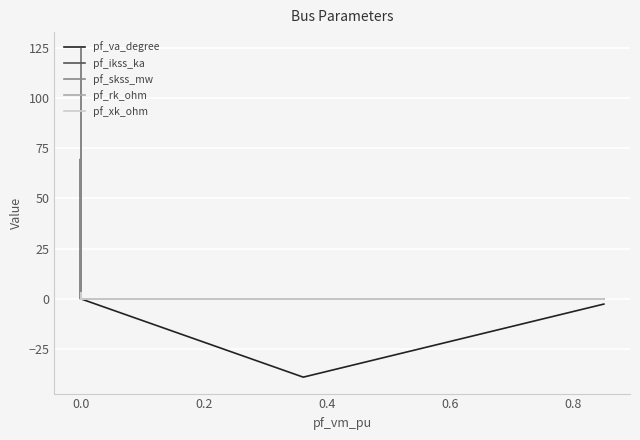

Which series has the largest range (max minus min)?

pf_skss_mw